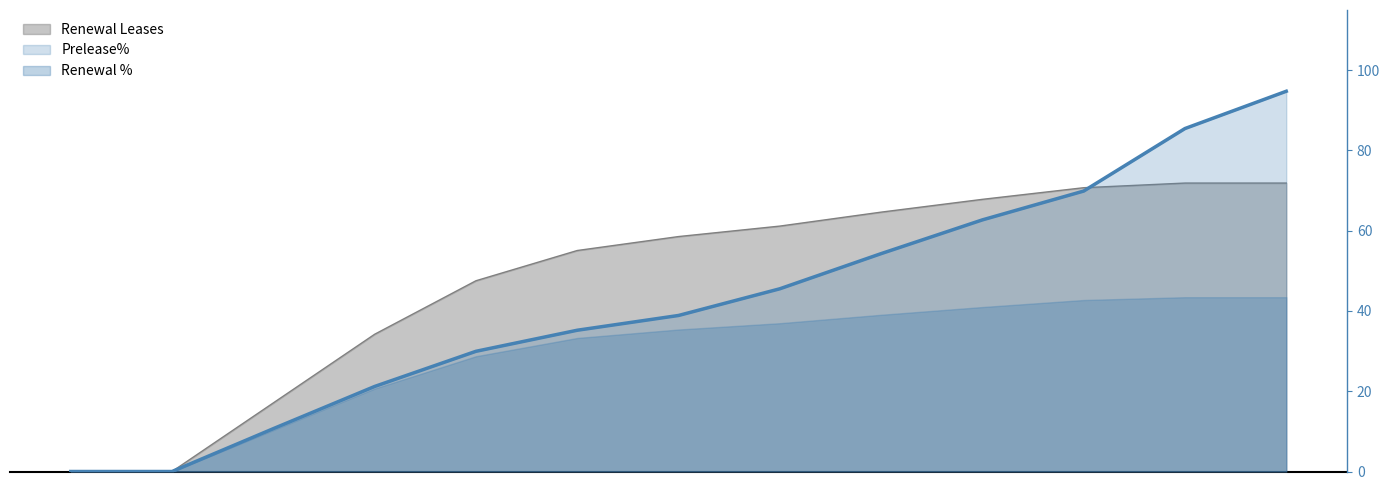

What is the spread (max minus min) of values at Oct 2024?

48.3